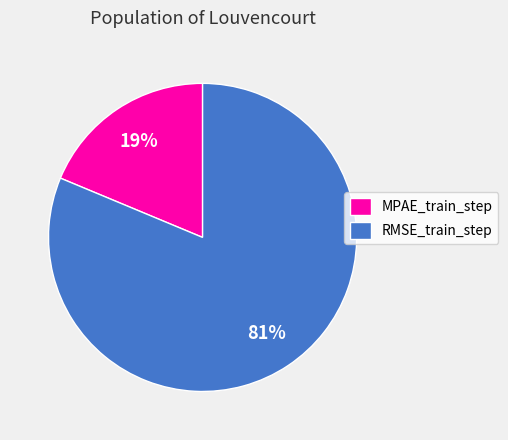

True or false: RMSE_train_step accounts for 81% of the total.

True